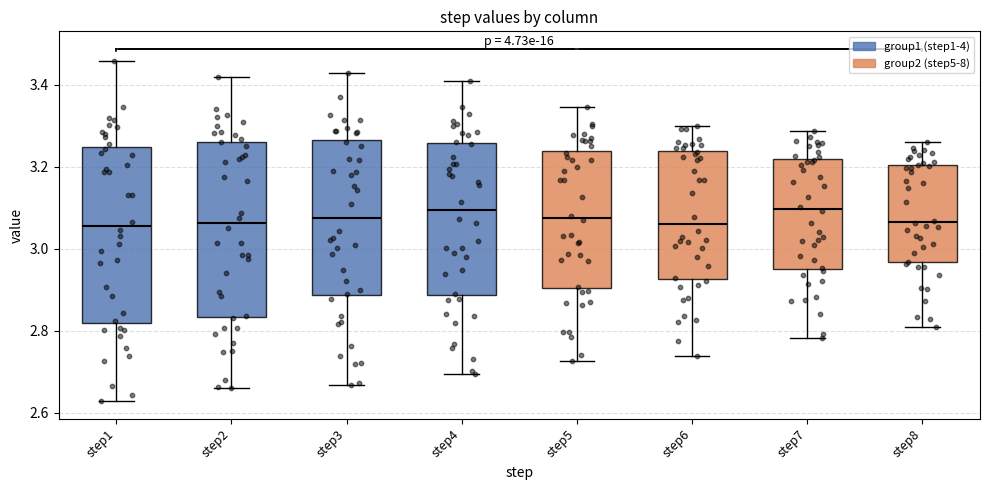

Where is the upper edge of the box for step4 on the y-axis? The values are not printed on the chart, so give them approximately, as read against the axis.

3.26